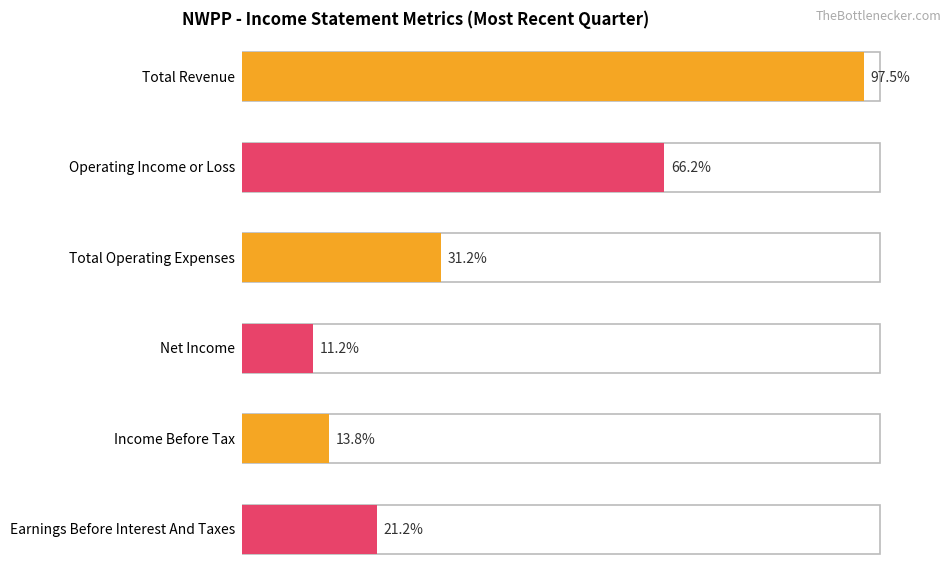

What are all the series names shown in the legend?

Total Revenue, Operating Income or Loss, Total Operating Expenses, Net Income, Income Before Tax, Earnings Before Interest And Taxes